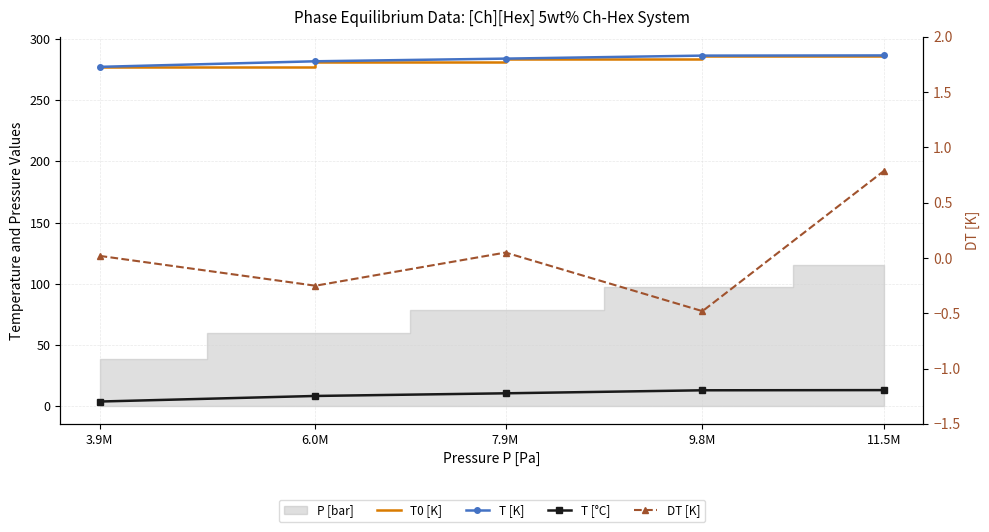

What is the label of the 3rd point from the right?

7.9M